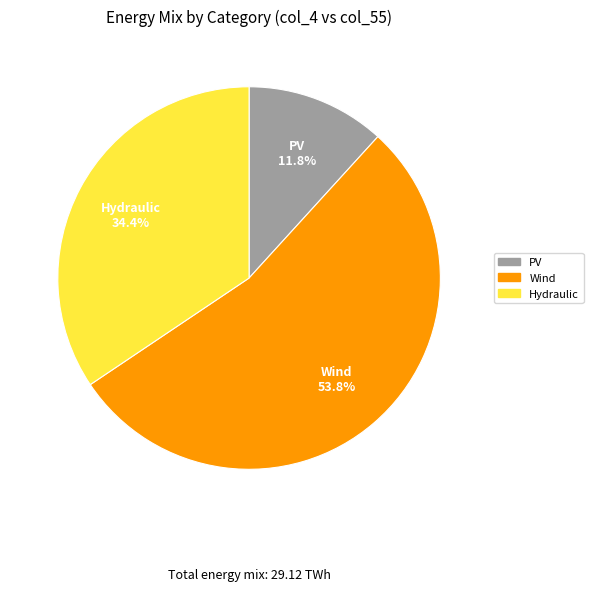

Is there a majority slice in this chart?

Yes